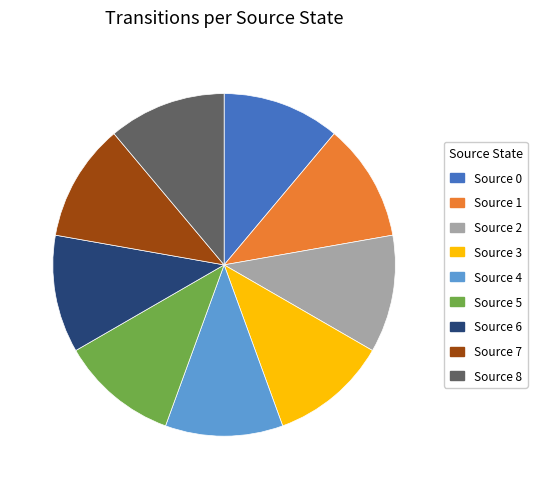

Approximately how many times larger is the value at Source 1 compared to Source 8?

1.0